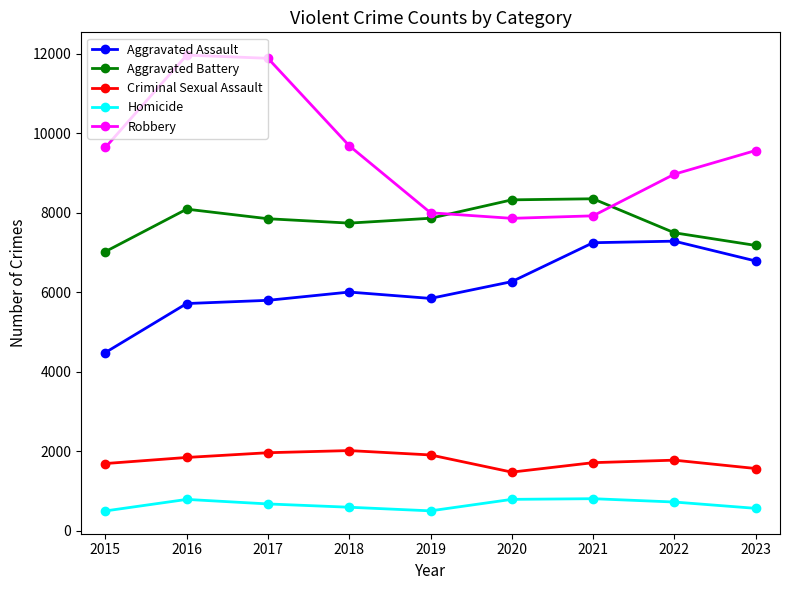

Which series ends up on top after the final intersection of Aggravated Battery and Robbery?

Robbery